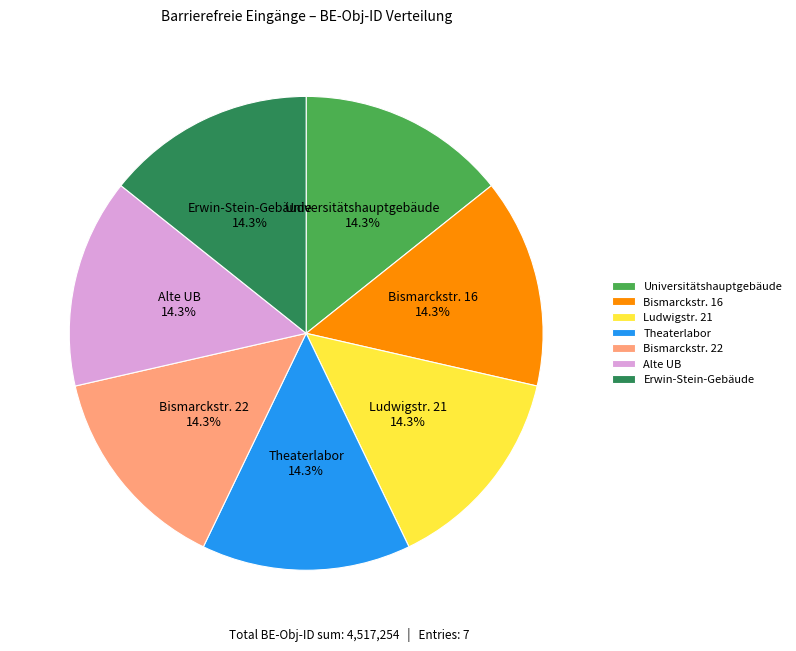

To the nearest percent, what percentage of the pie is Alte UB?

14%